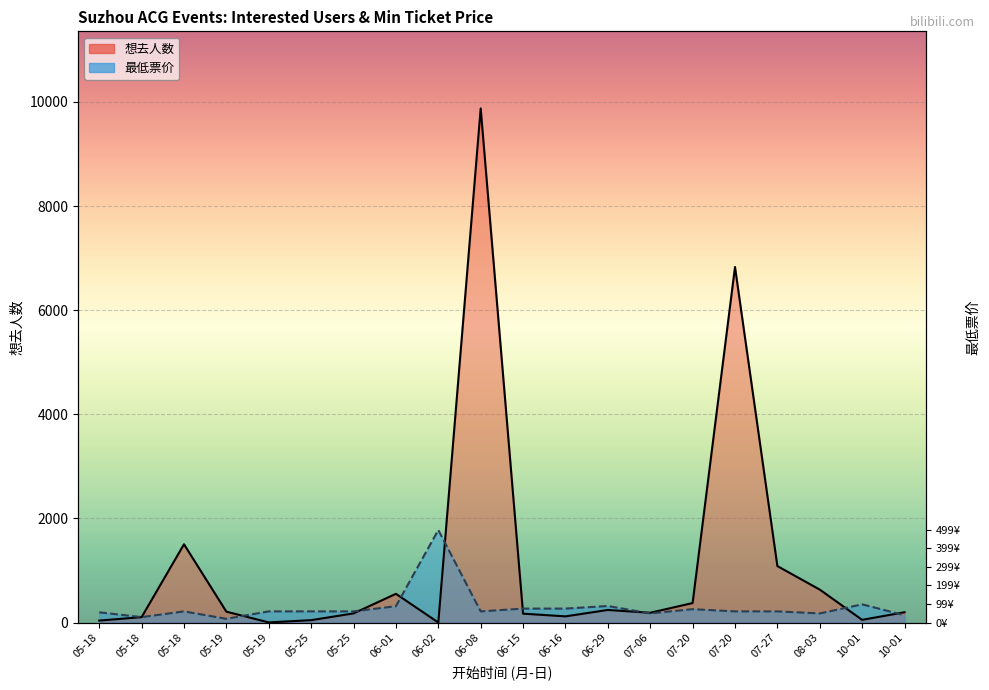

Which has a higher value, 10-01 or 05-18?

05-18